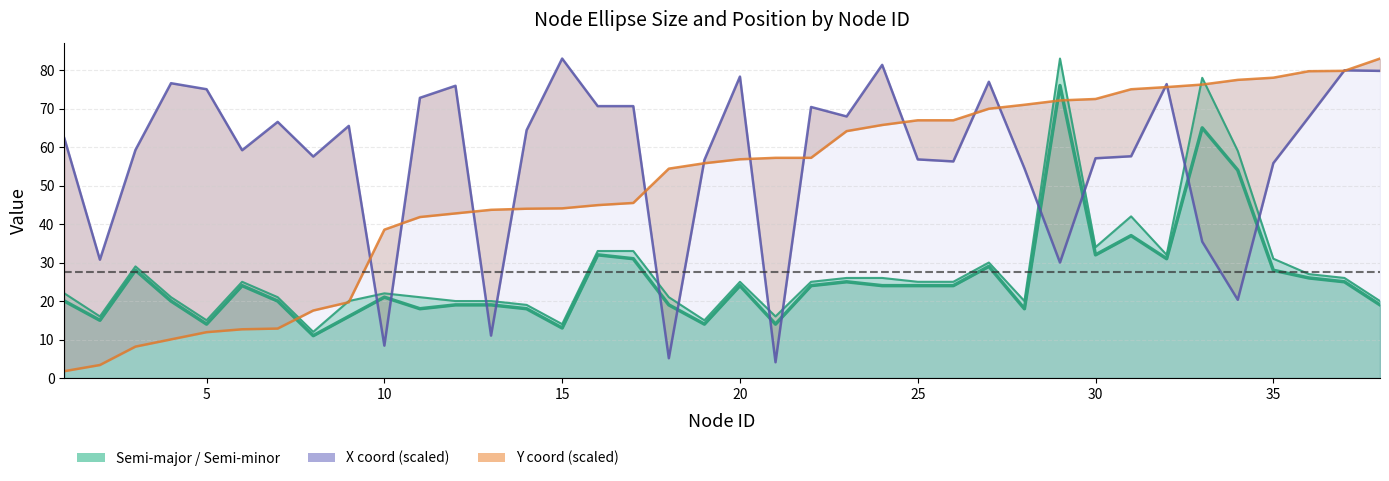

What is the value of the Y coord (scaled) point at the 5th from the left?

11.9